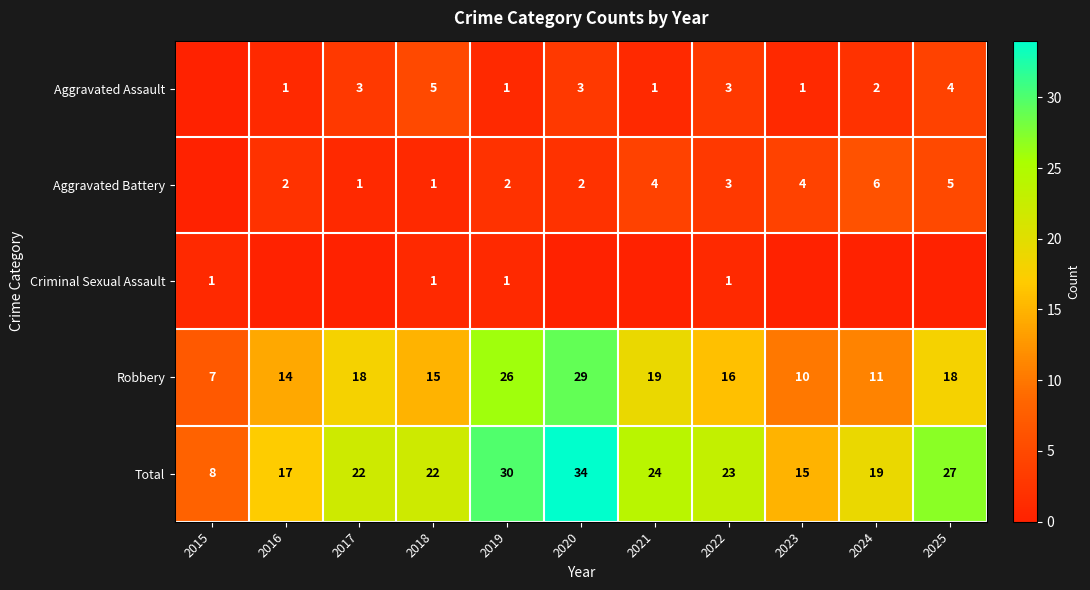

Is it true that Aggravated Battery equals 0 at 2016?

False